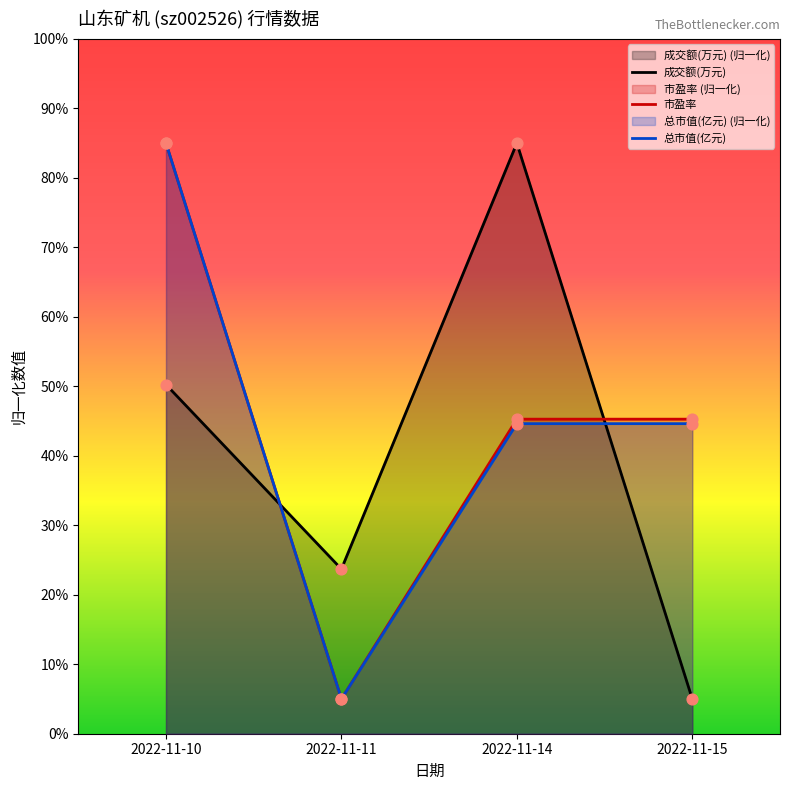

Which series has the largest total across all categories?

市盈率